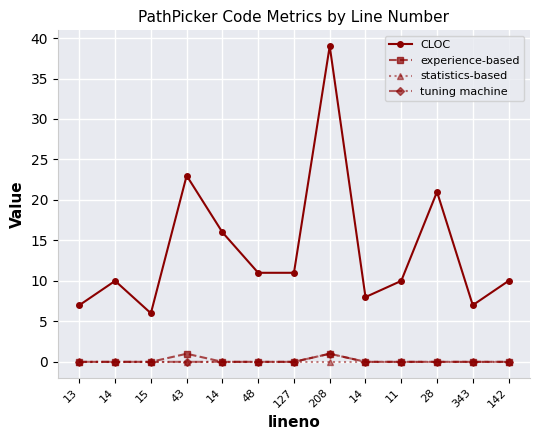

Count the number of categories in the chart.

13